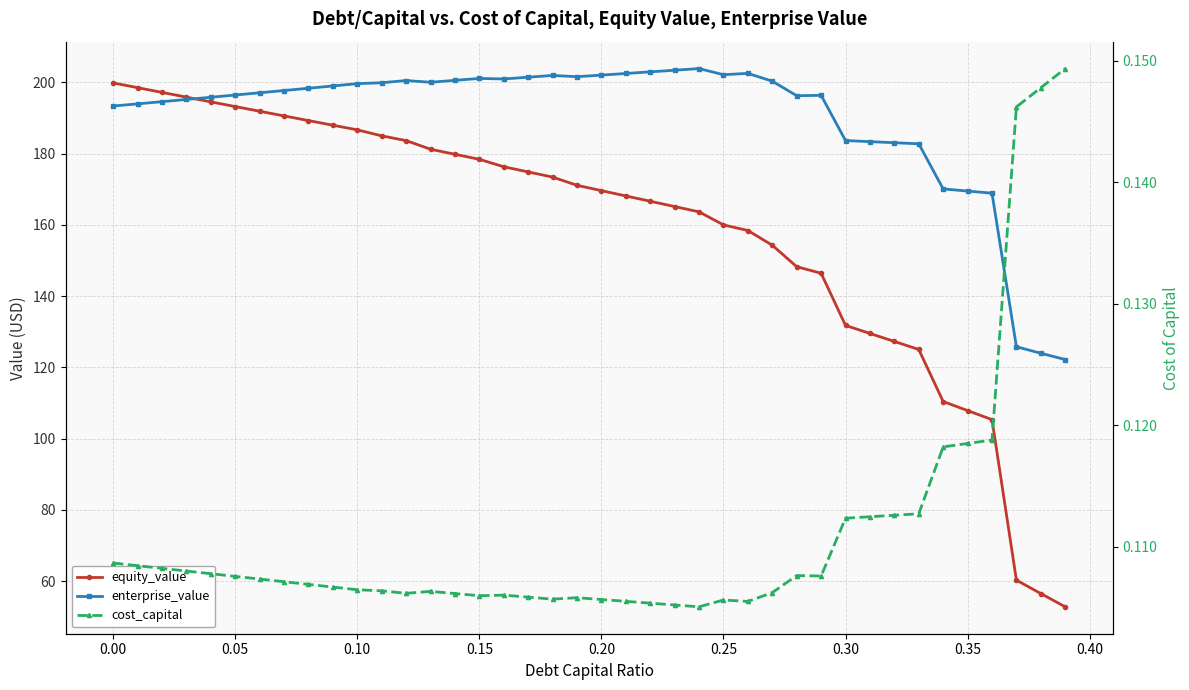

What is the sum of all enterprise_value values?

7595.9